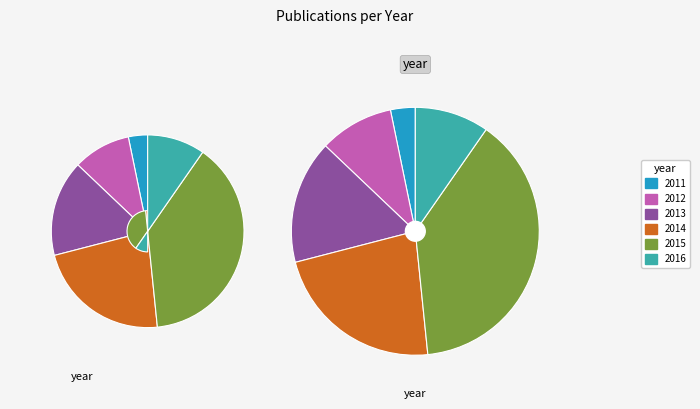

Is 2013 the majority of the pie?

No